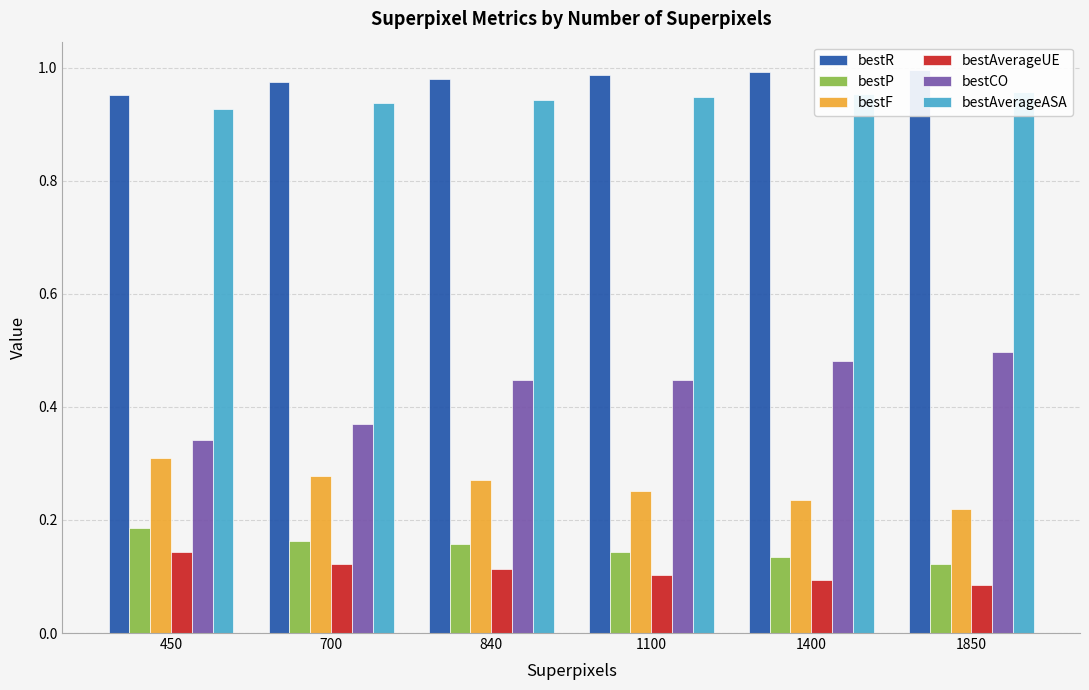

How many bars are there in total?

36